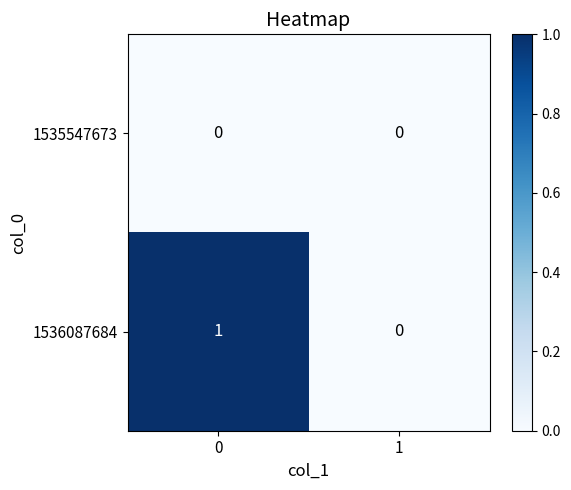

Rank the series at 0 from lowest to highest value.

1535547673, 1536087684